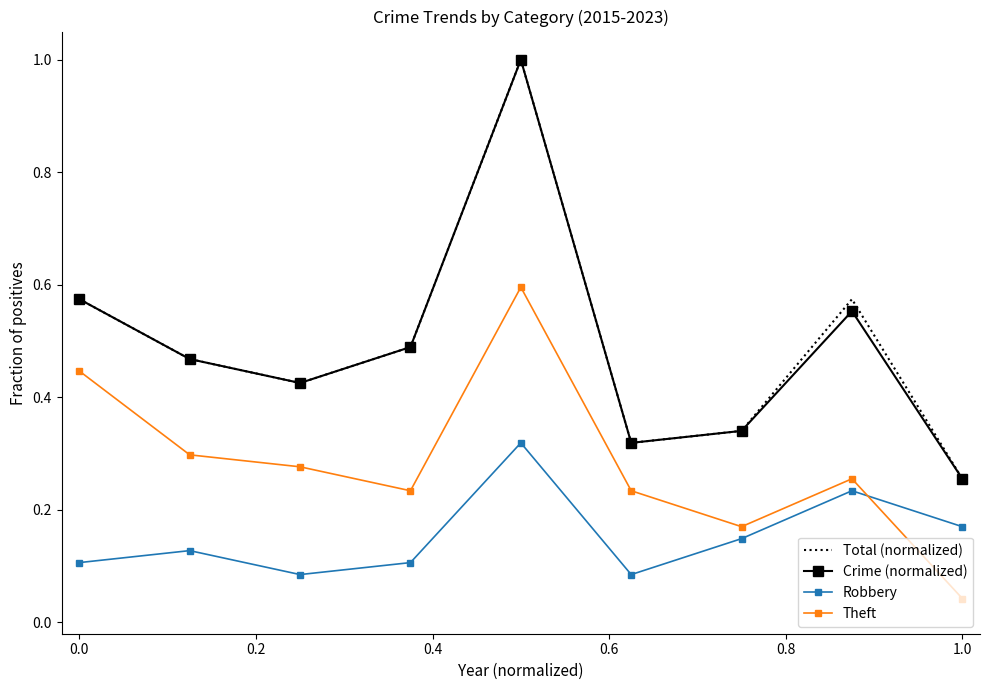

What is the highest value of the Total (normalized) series?

1.0